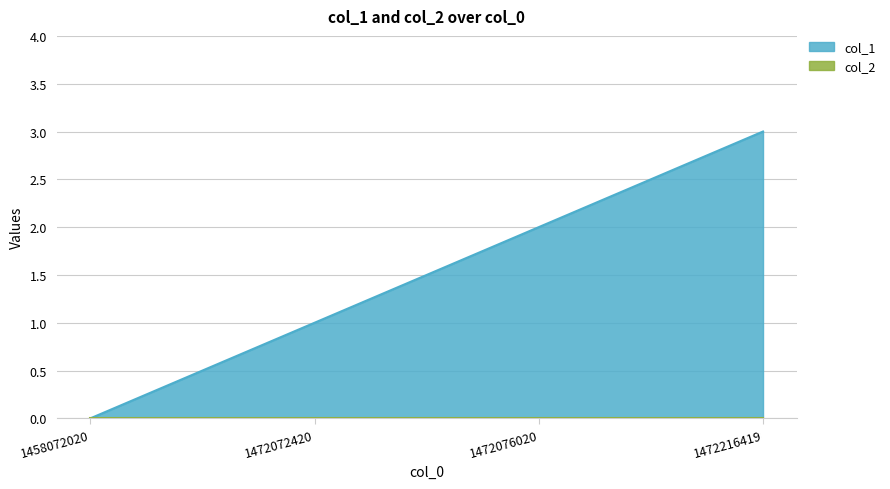

List the labels in order of value, smallest first.

1458072020, 1472072420, 1472076020, 1472216419